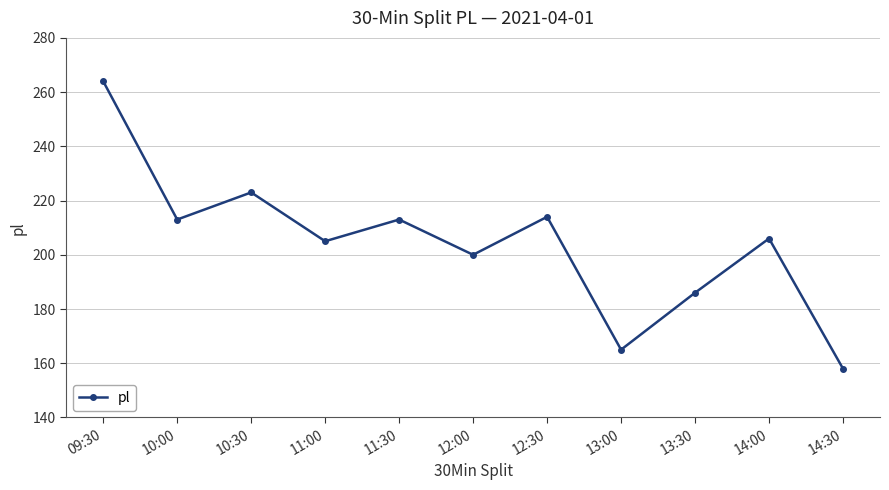

True or false: the data shows 121 at 10:30.

False